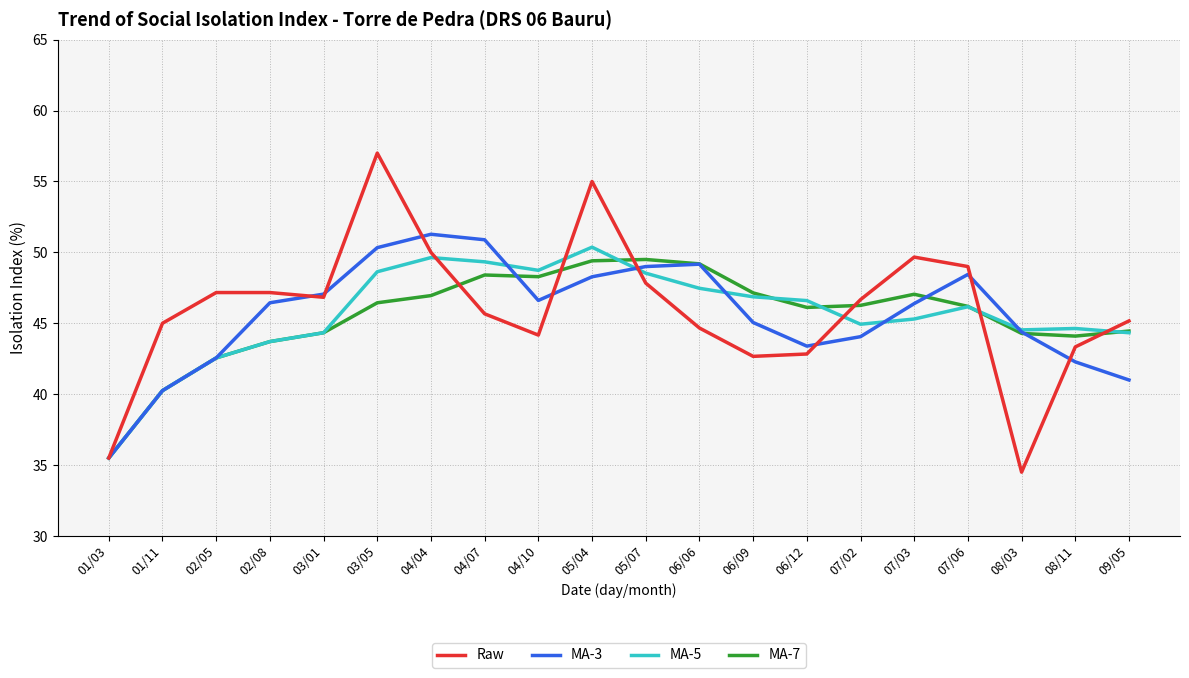

What is the total value across all series at 07/03?

188.4